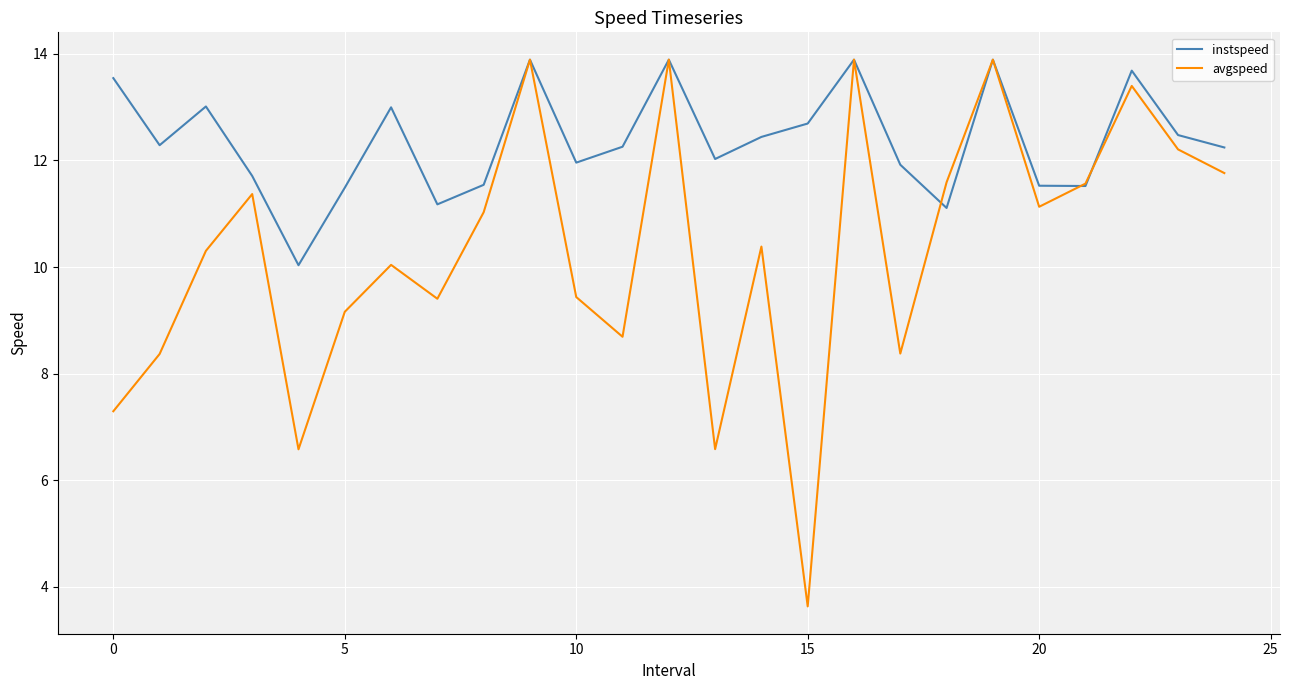

Which series has the widest spread of values?

avgspeed